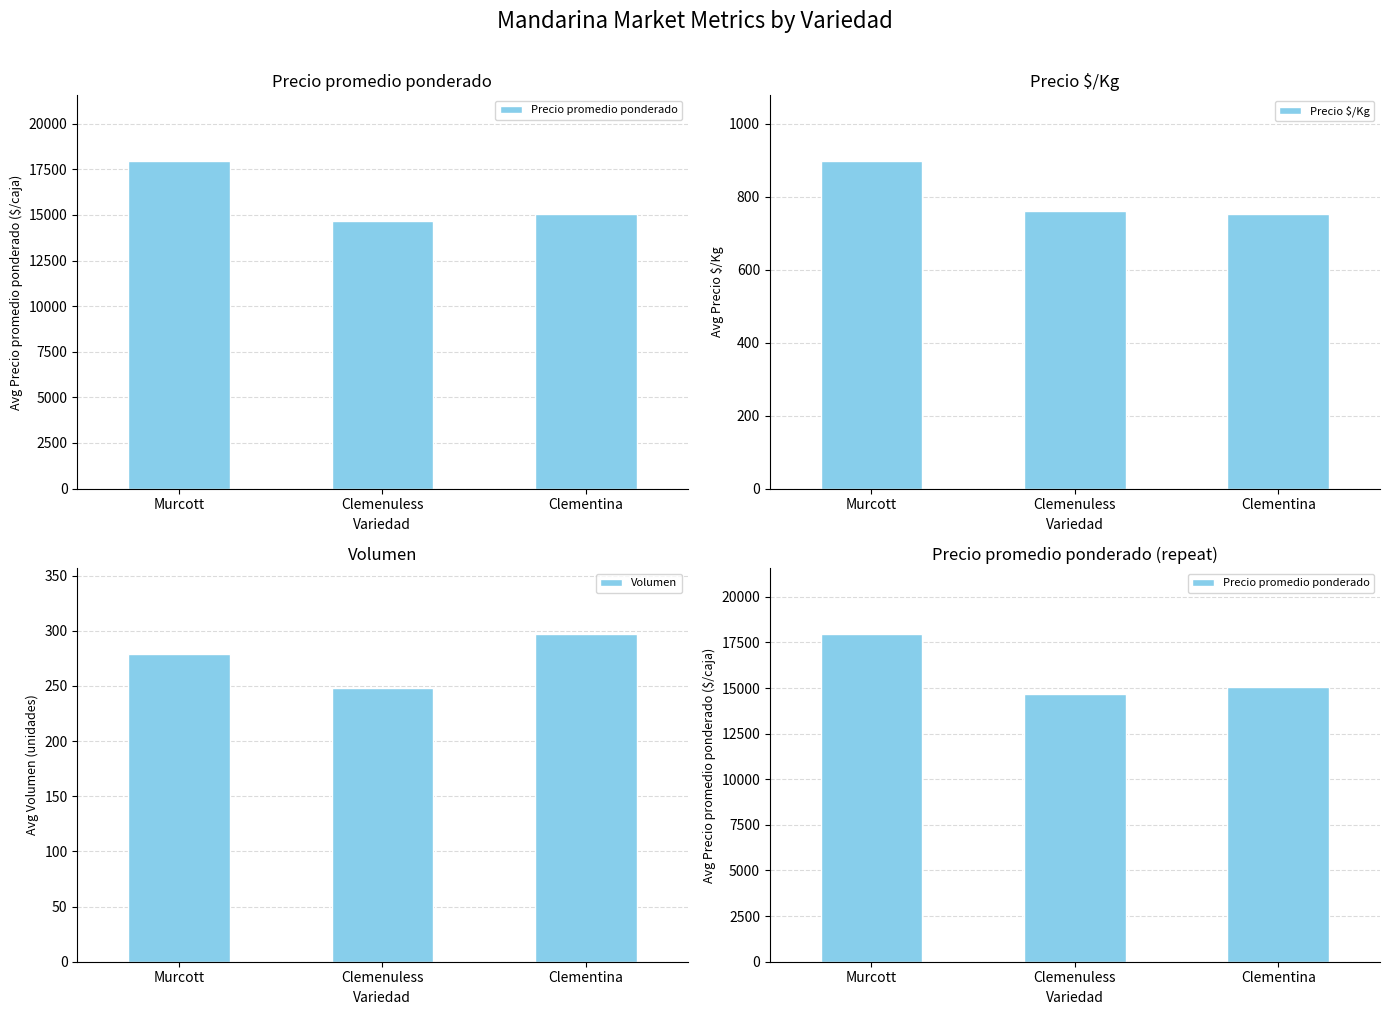

Reading right to left, list all the values displayed in this chart.

Precio promedio ponderado: Clementina=15050	Clemenuless=14684	Murcott=17960
Precio $/Kg: Clementina=752	Clemenuless=760	Murcott=898
Volumen: Clementina=297	Clemenuless=248	Murcott=279